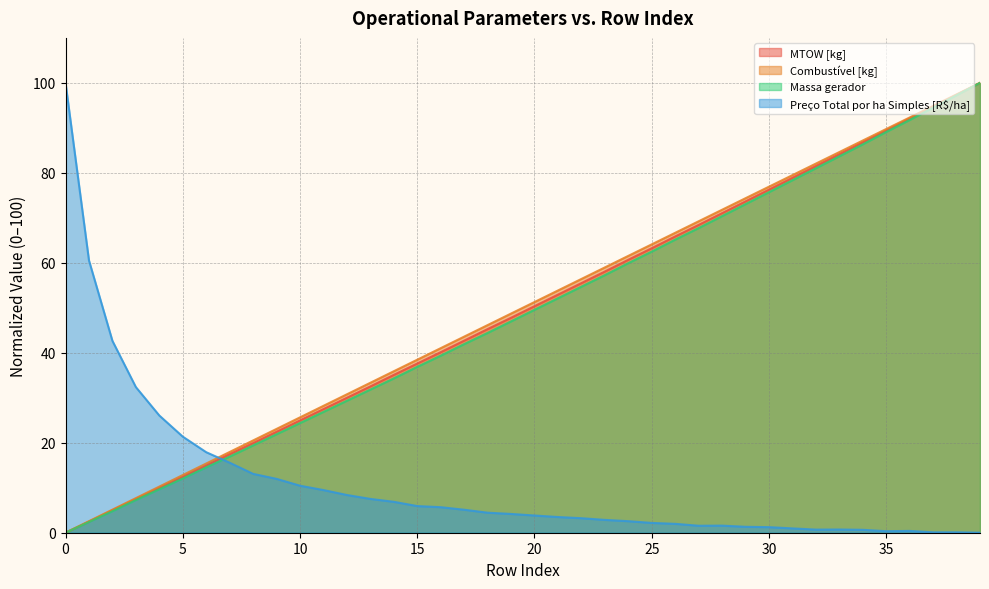

What is the total value across all series at 10?

85.4